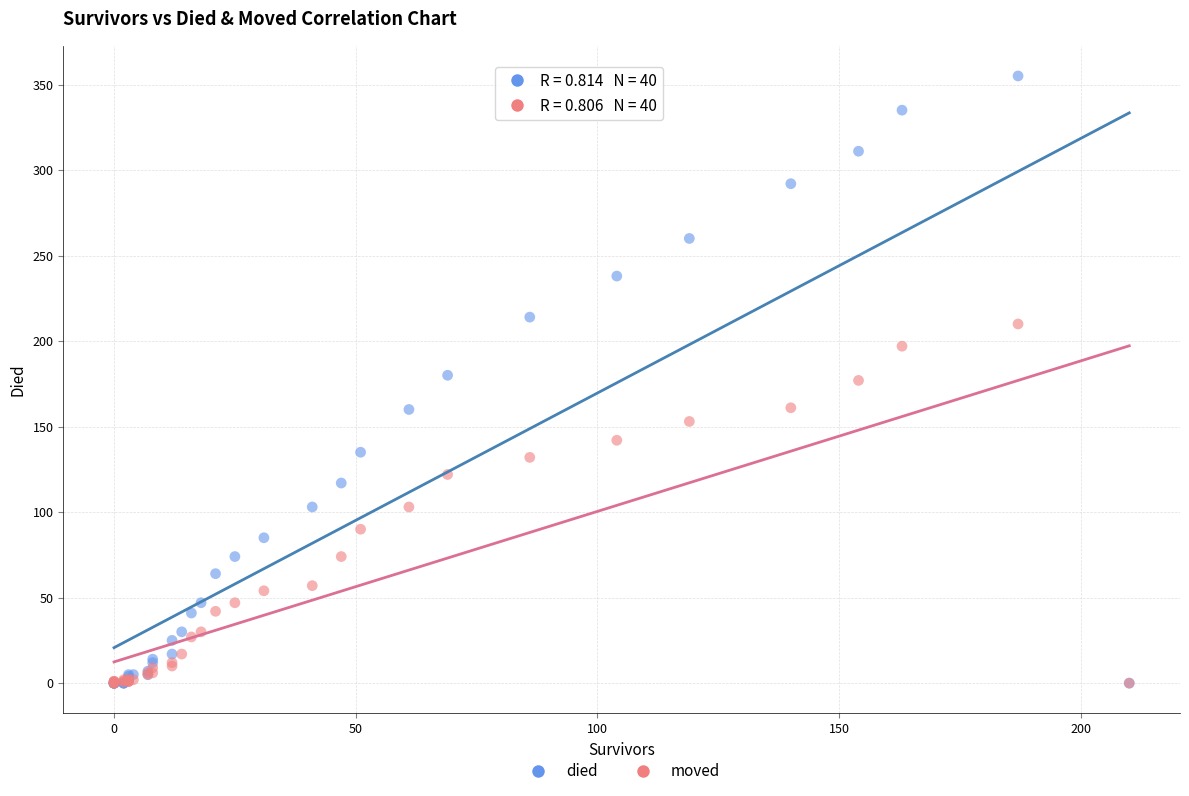

What are all the series names shown in the legend?

died, moved